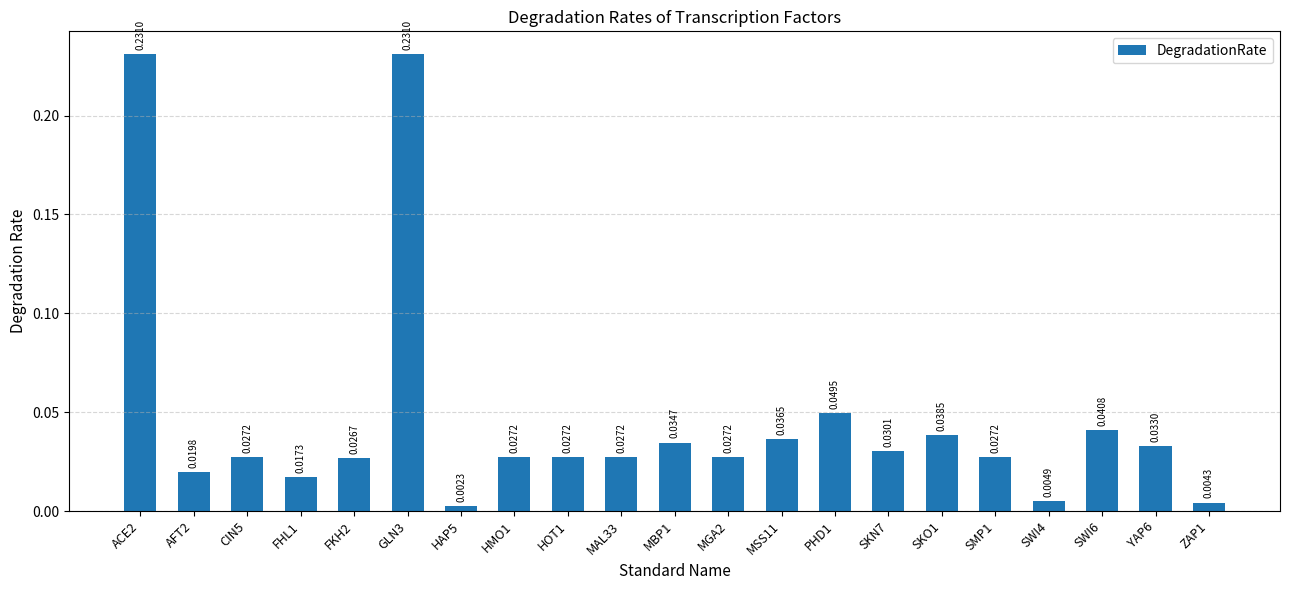

What is the sum of all values?

1.0